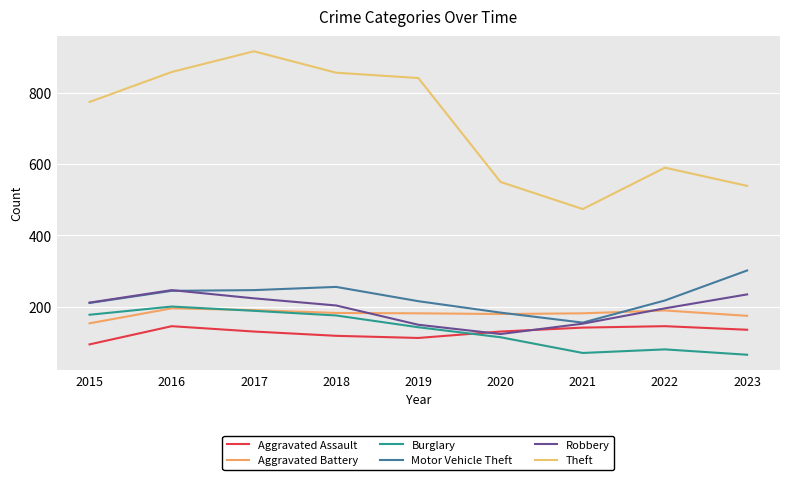

At how many categories does at least one series exceed 799?

4